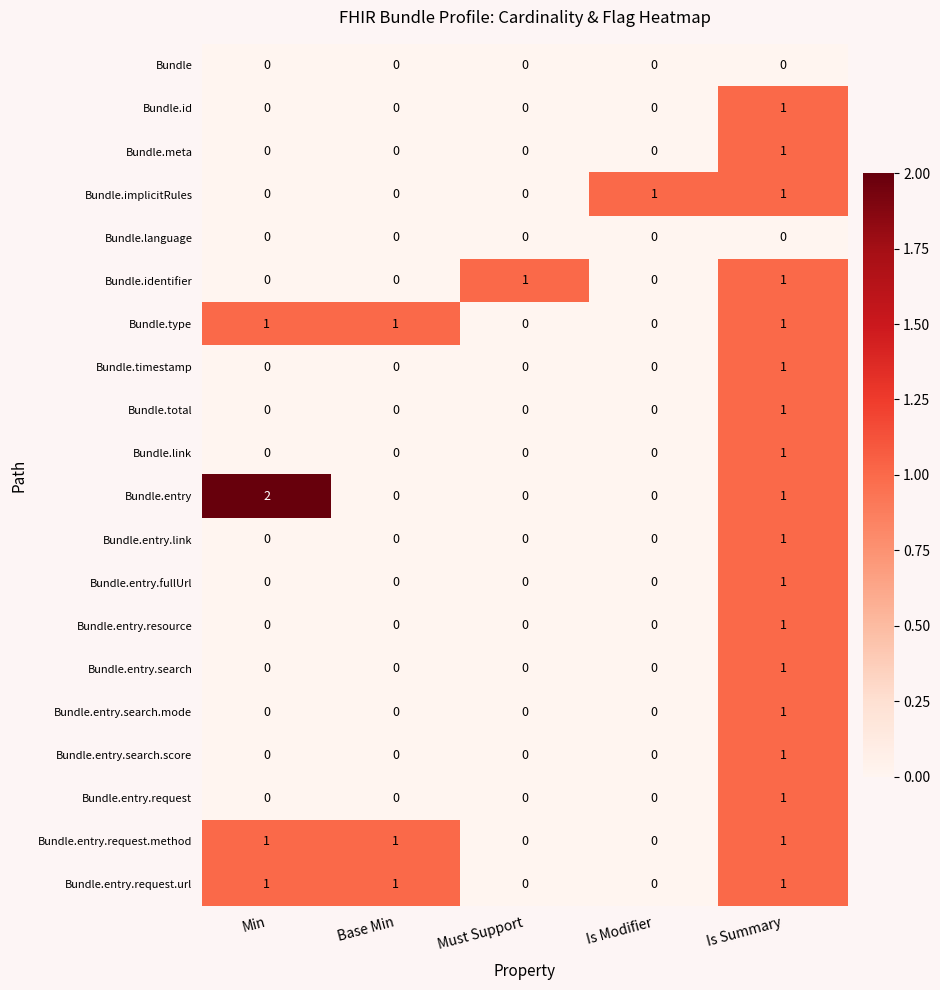

What is the difference between the highest and lowest values at Min?

2